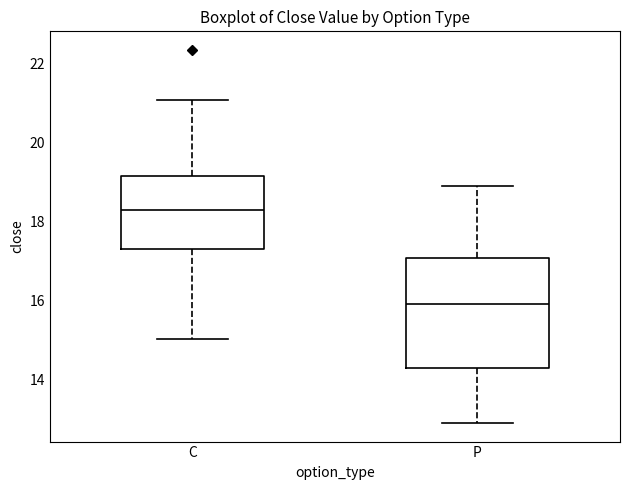

Where does the lower whisker of the box for P end on the y-axis? The values are not printed on the chart, so give them approximately, as read against the axis.

13.0